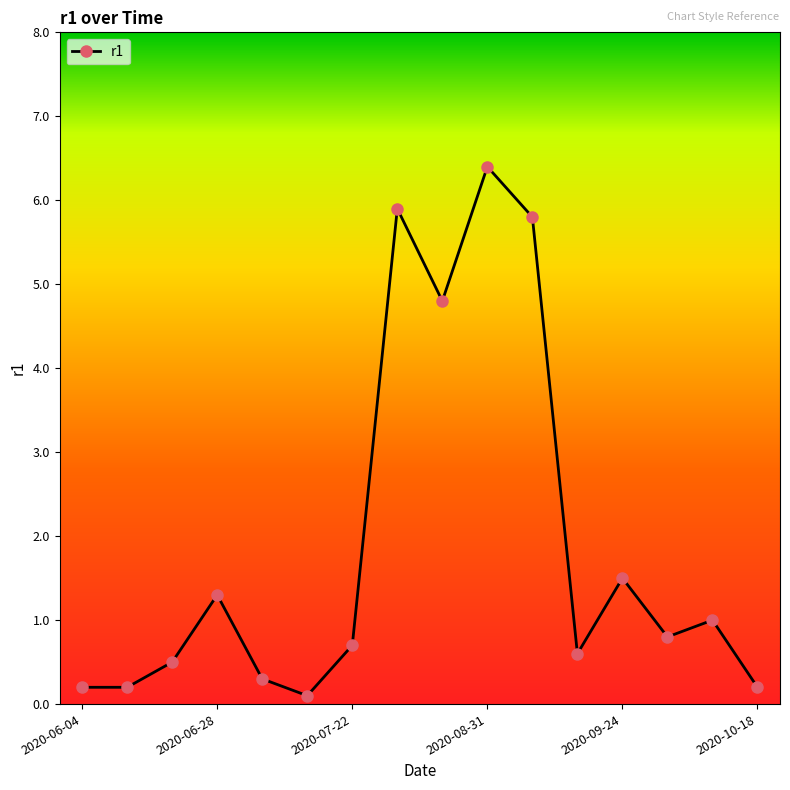

True or false: there are more than 2 points higher than both neighbors.

True